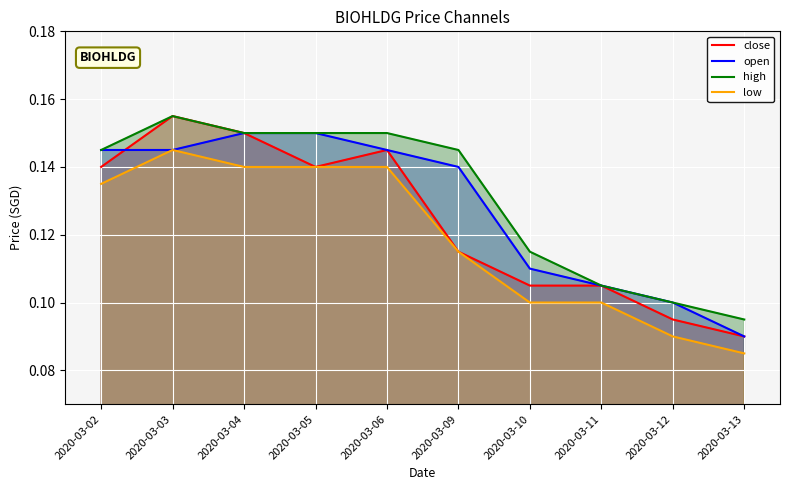

True or false: close and high intersect in this chart.

False